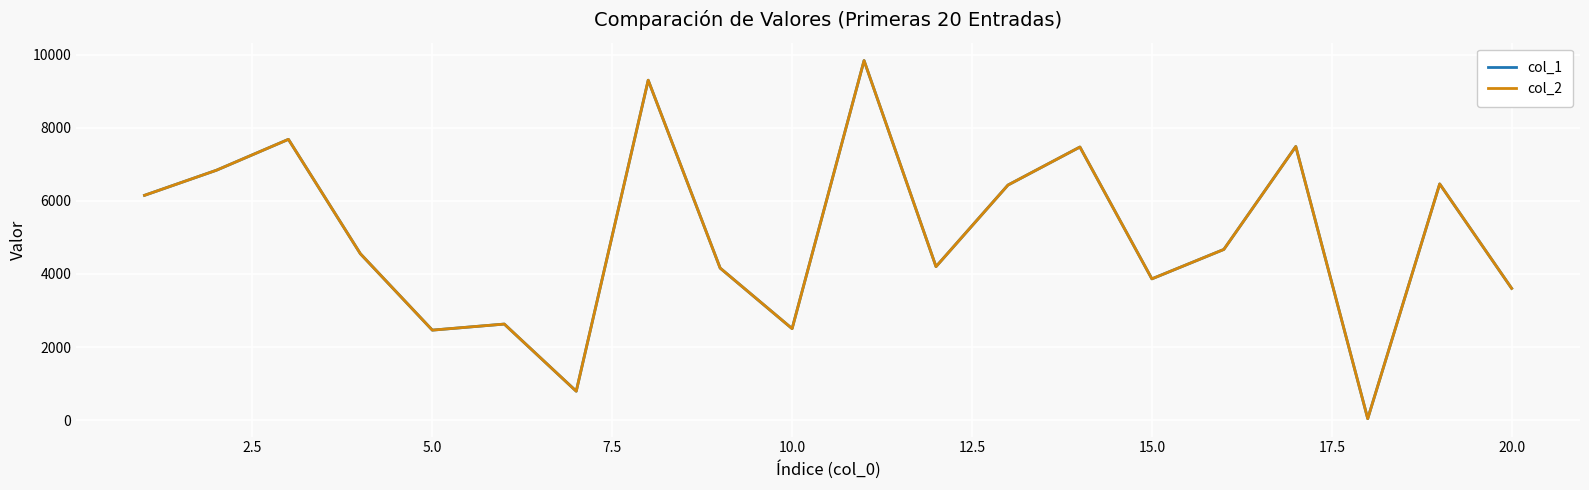

What is the sum of all col_1 values?

101133